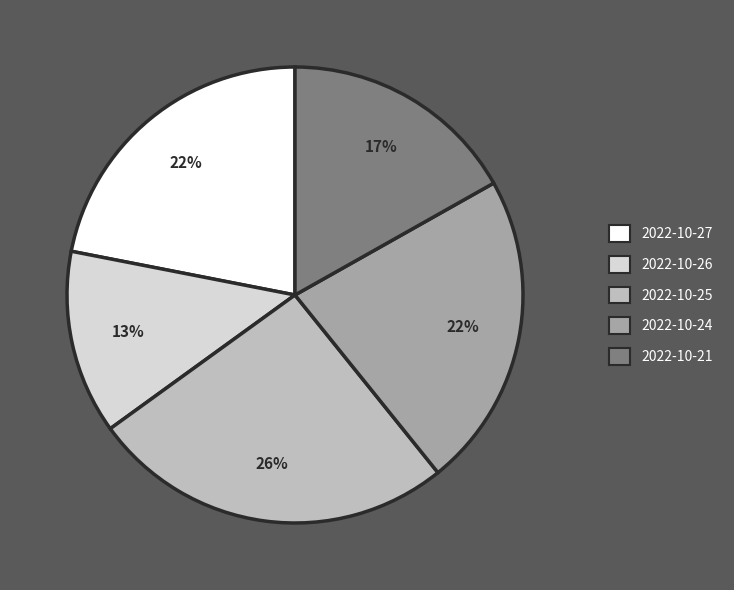

The 2022-10-26 slice represents 20% of the pie. True or false?

False